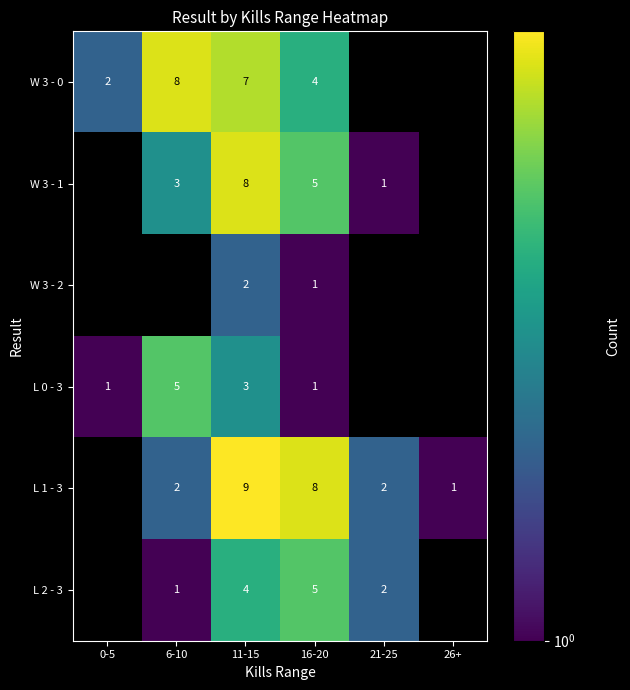

What is the total value across all series at 11-15?

33